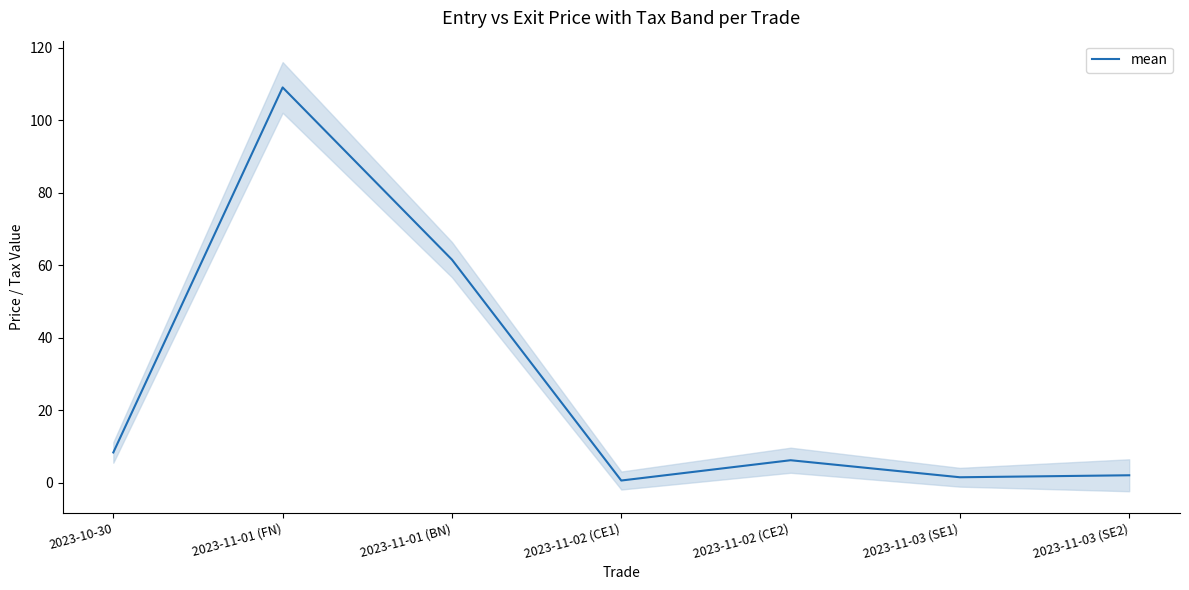

List the labels in order of value, smallest first.

2023-11-02 (CE1), 2023-11-03 (SE1), 2023-11-03 (SE2), 2023-11-02 (CE2), 2023-10-30, 2023-11-01 (BN), 2023-11-01 (FN)